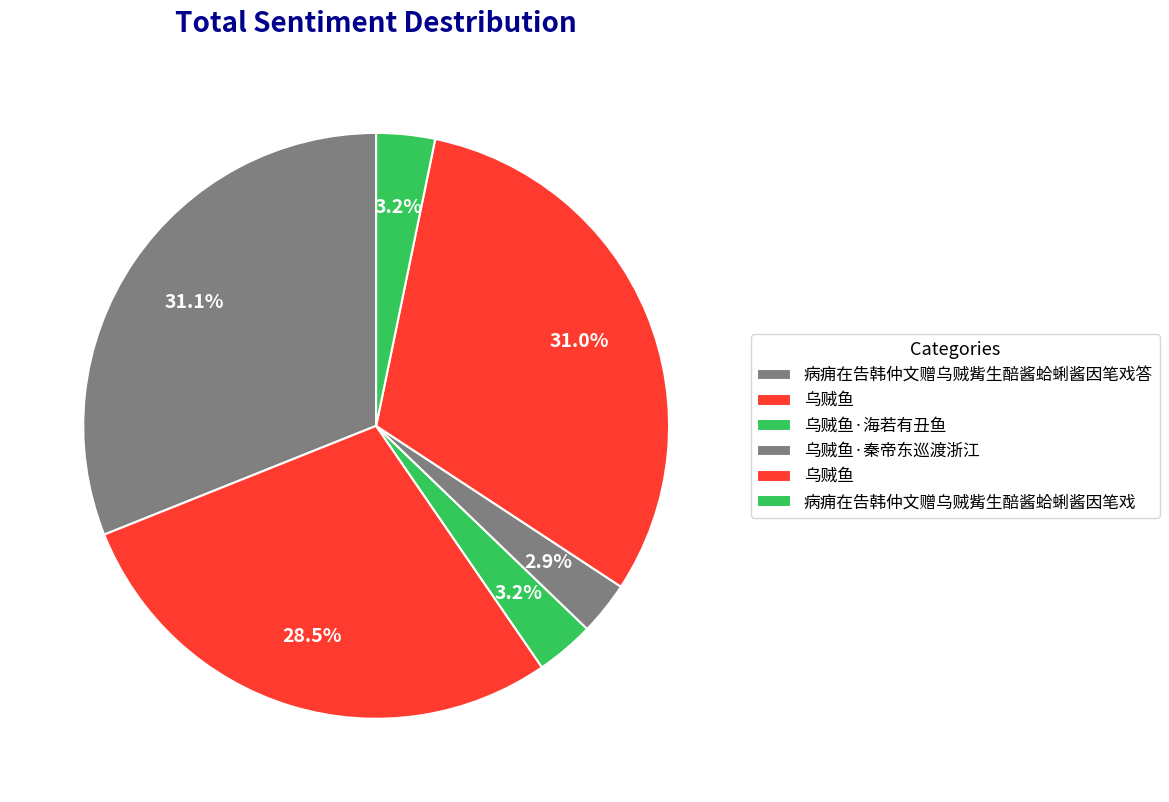

Count the number of slices in the pie.

6